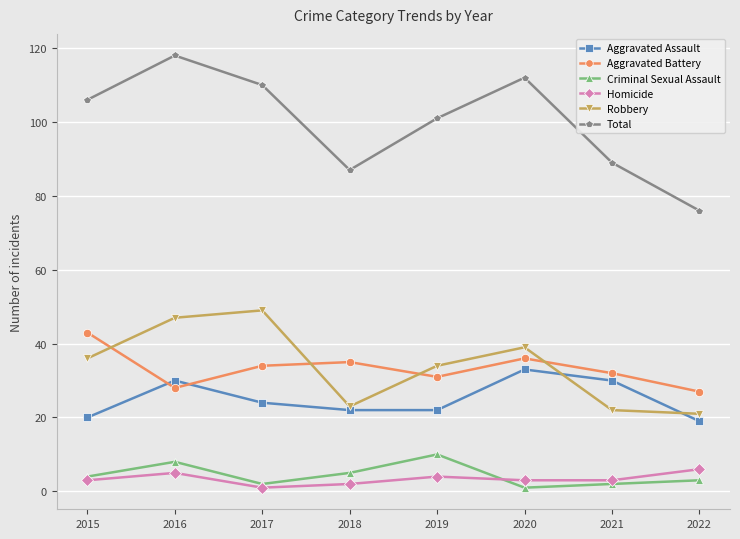

What is the value of the Homicide point at the 2nd from the left?

5